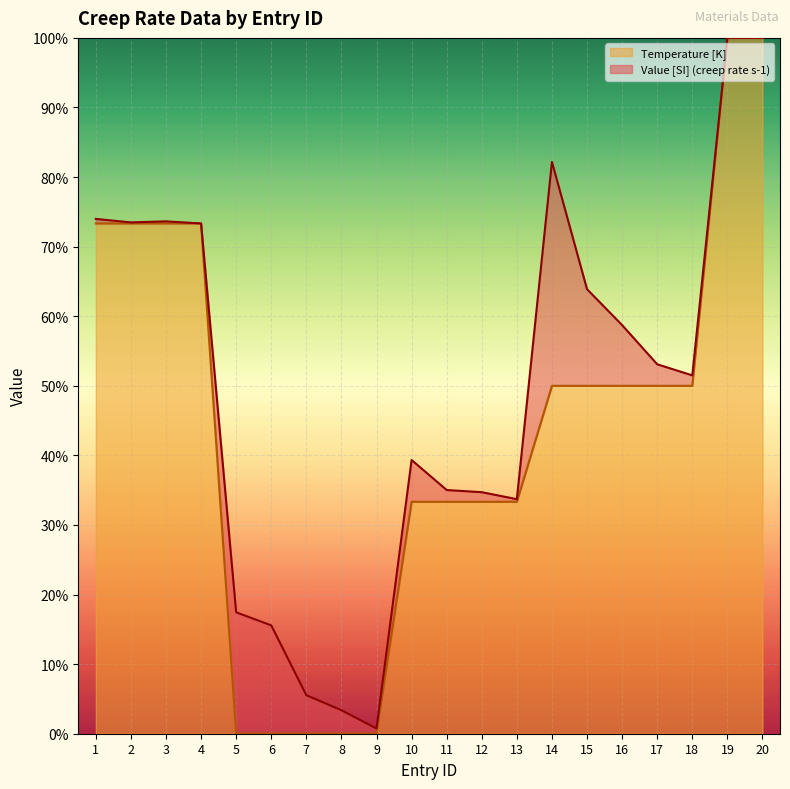

Rank the categories by value from highest to lowest.

19, 20, 1, 2, 3, 4, 14, 15, 16, 17, 18, 10, 11, 12, 13, 5, 6, 7, 8, 9